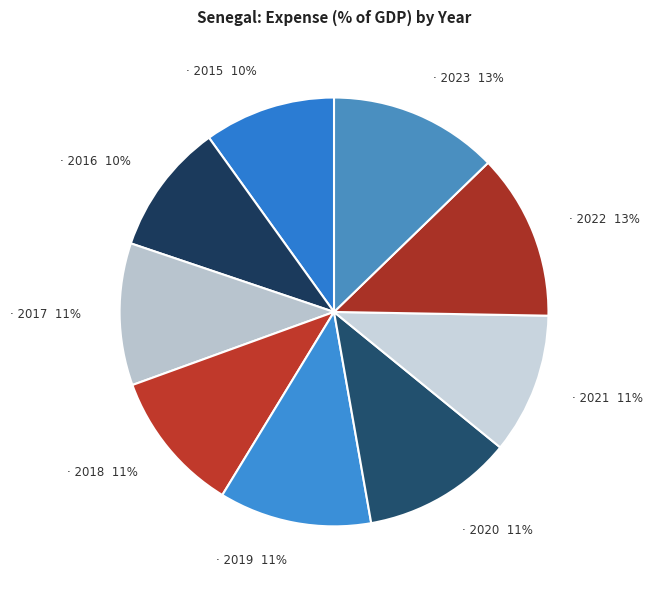

How many segments does this pie chart have?

9